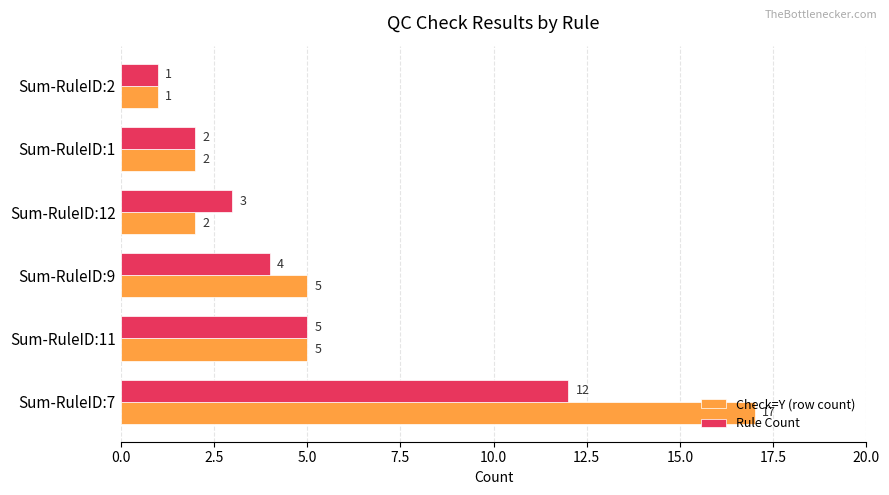

The value of Rule Count at Sum-RuleID:9 is 4. True or false?

True